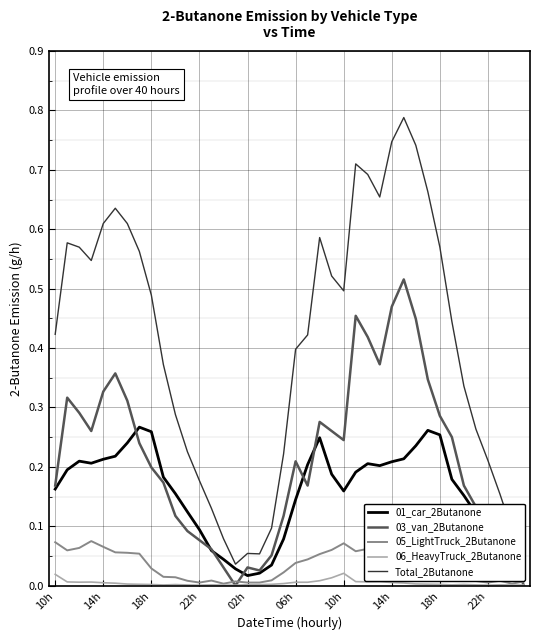

What is the sum of all 03_van_2Butanone values?

8.5